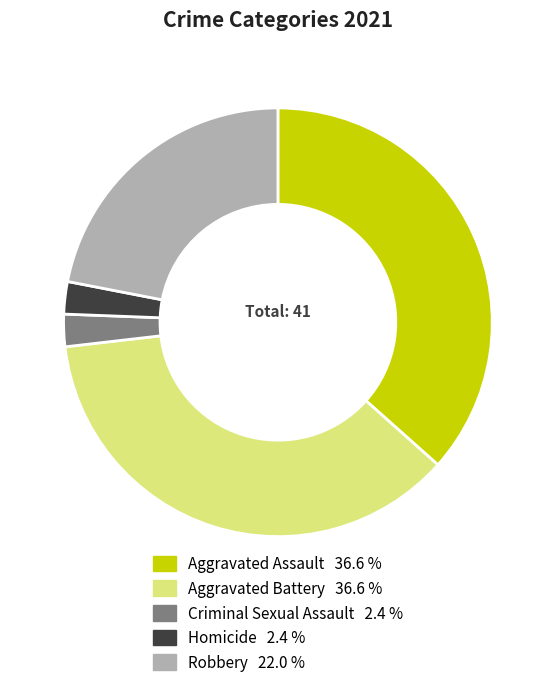

What is the ratio of the value at Criminal Sexual Assault to the value at Aggravated Assault?

0.1